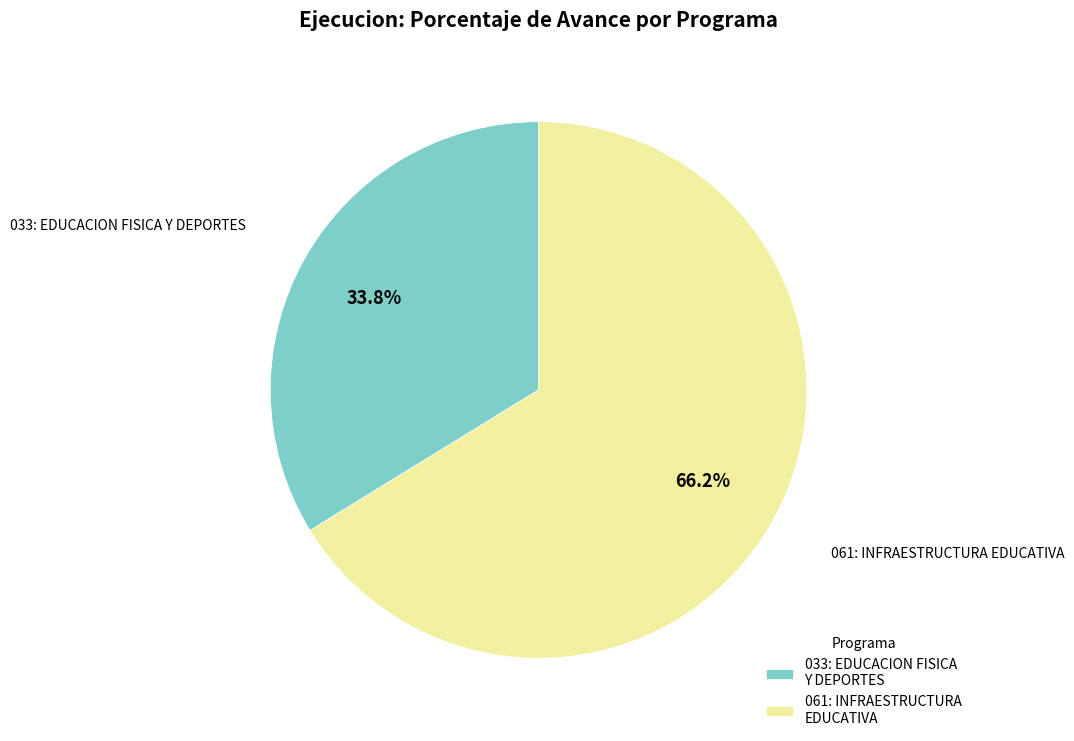

What is the ratio of the value at 033: EDUCACION FISICA Y DEPORTES to the value at 061: INFRAESTRUCTURA EDUCATIVA?

0.5